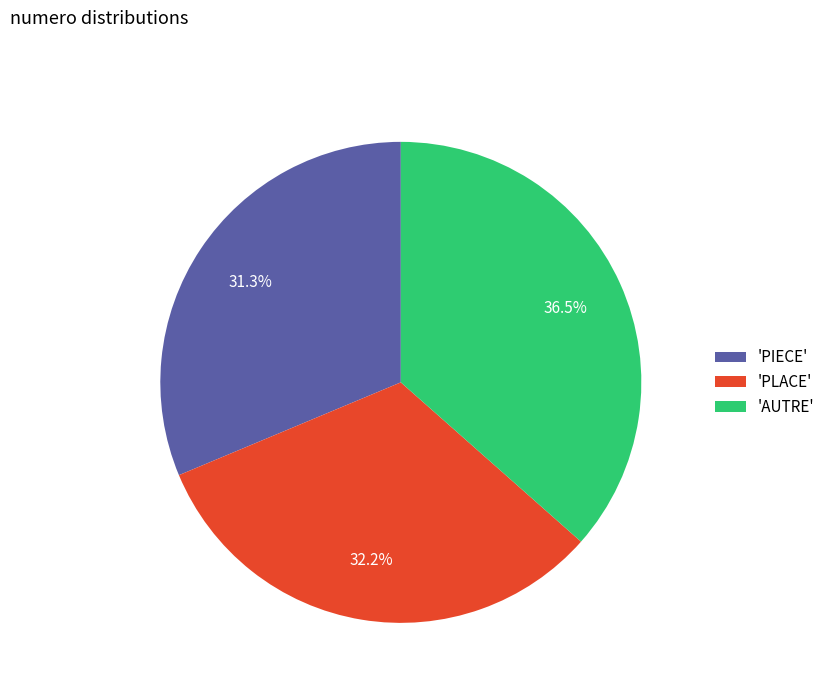

What is the largest slice in the pie chart?

'AUTRE'